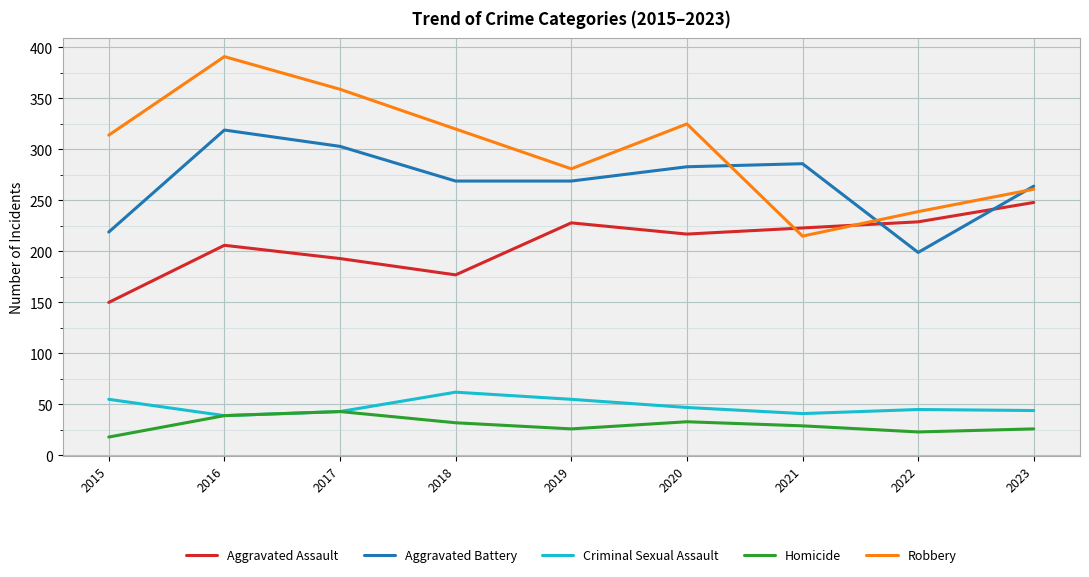

What value does the Robbery series have at 2023, to the nearest 5?

260